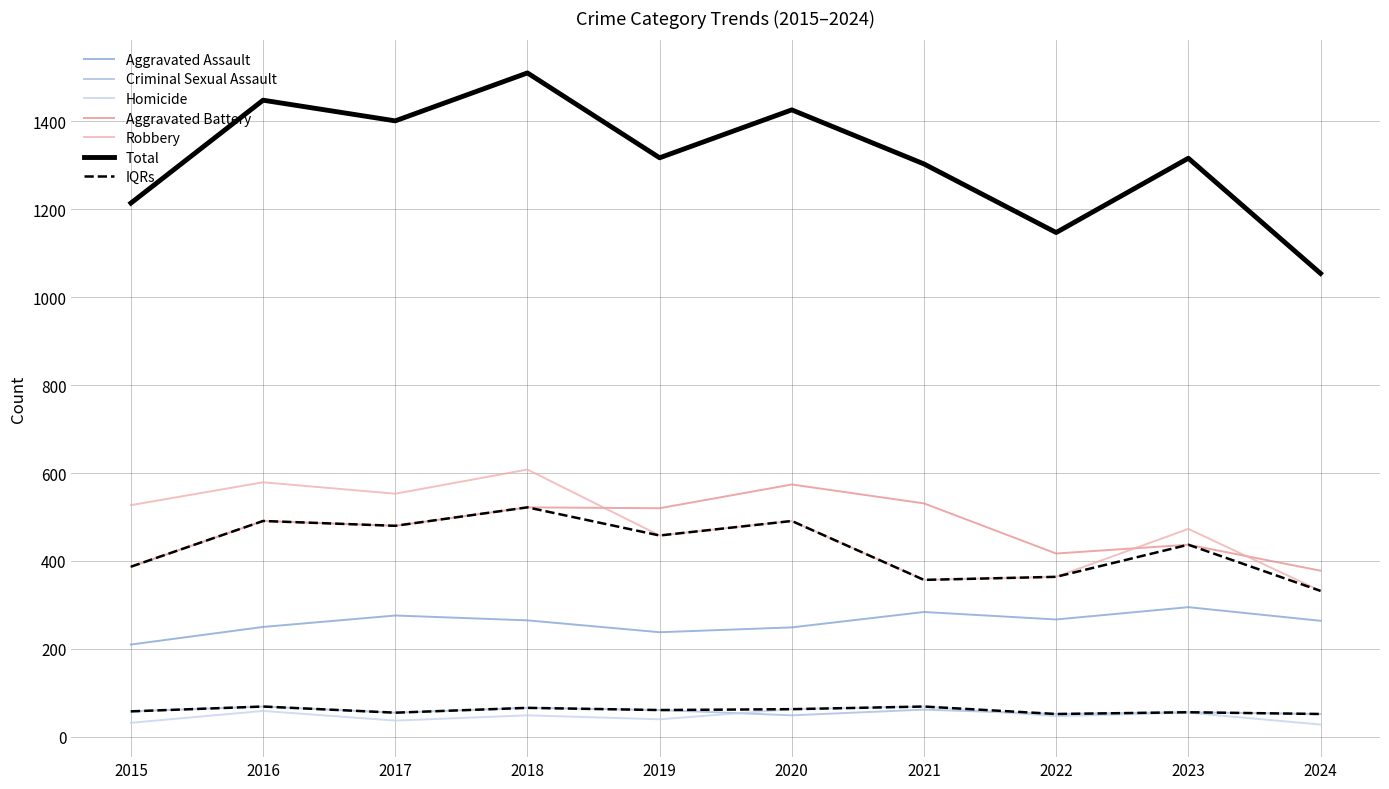

At how many categories does at least one series exceed 358?

10